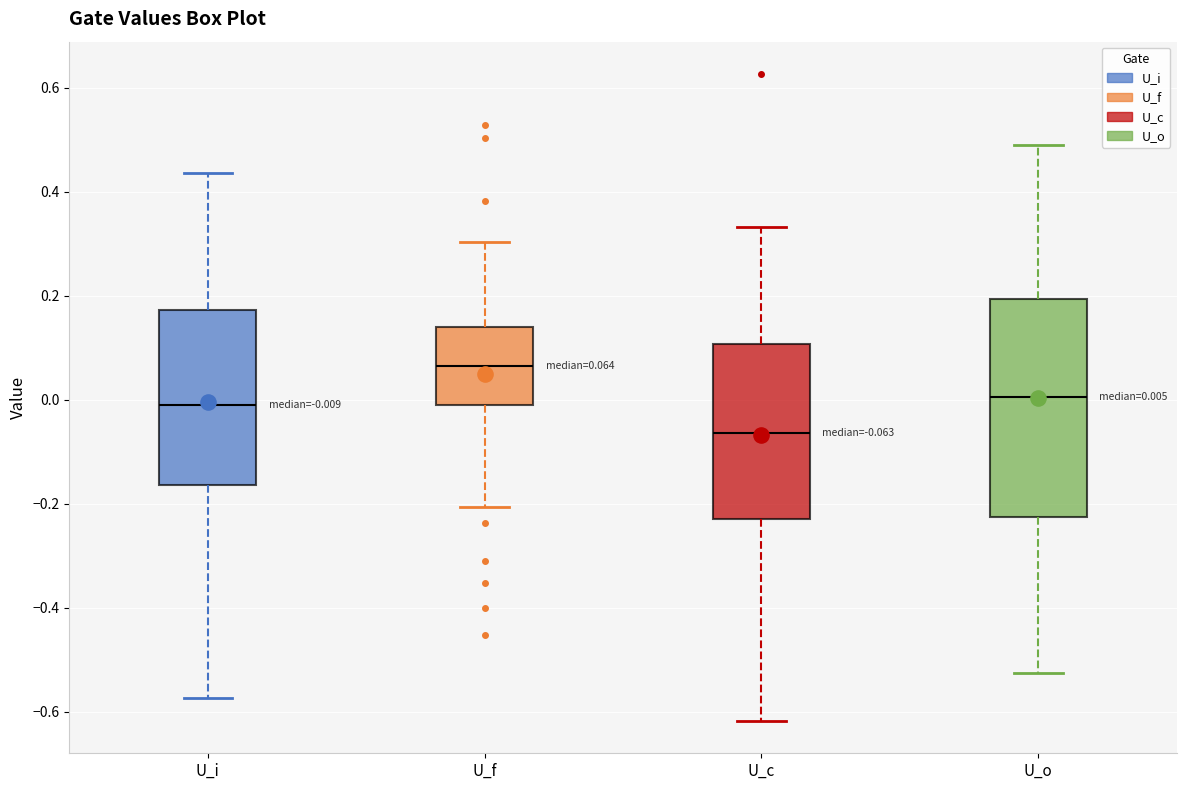

Comparing the boxes themselves (not the whiskers), which one is the tallest?

U_o